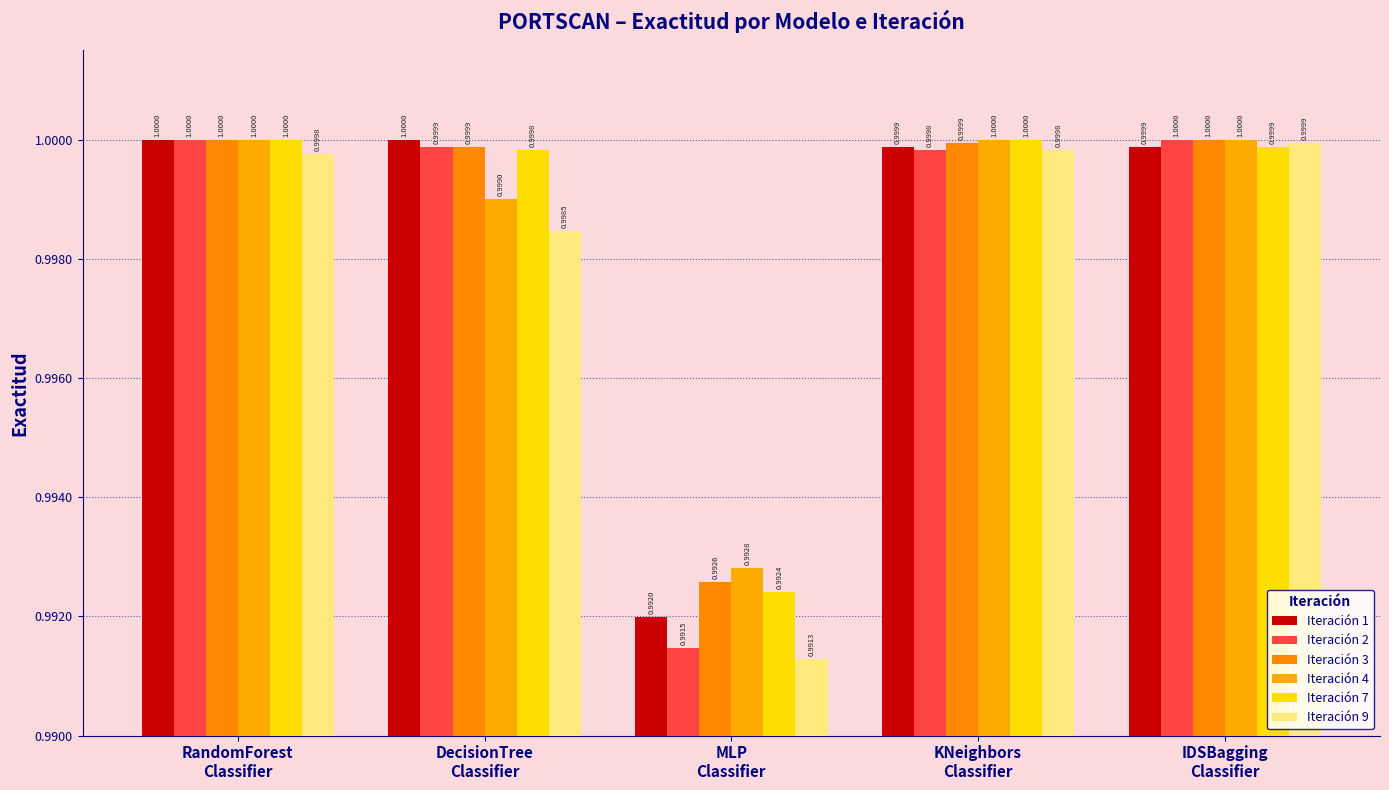

What is the greatest value displayed?

1.0